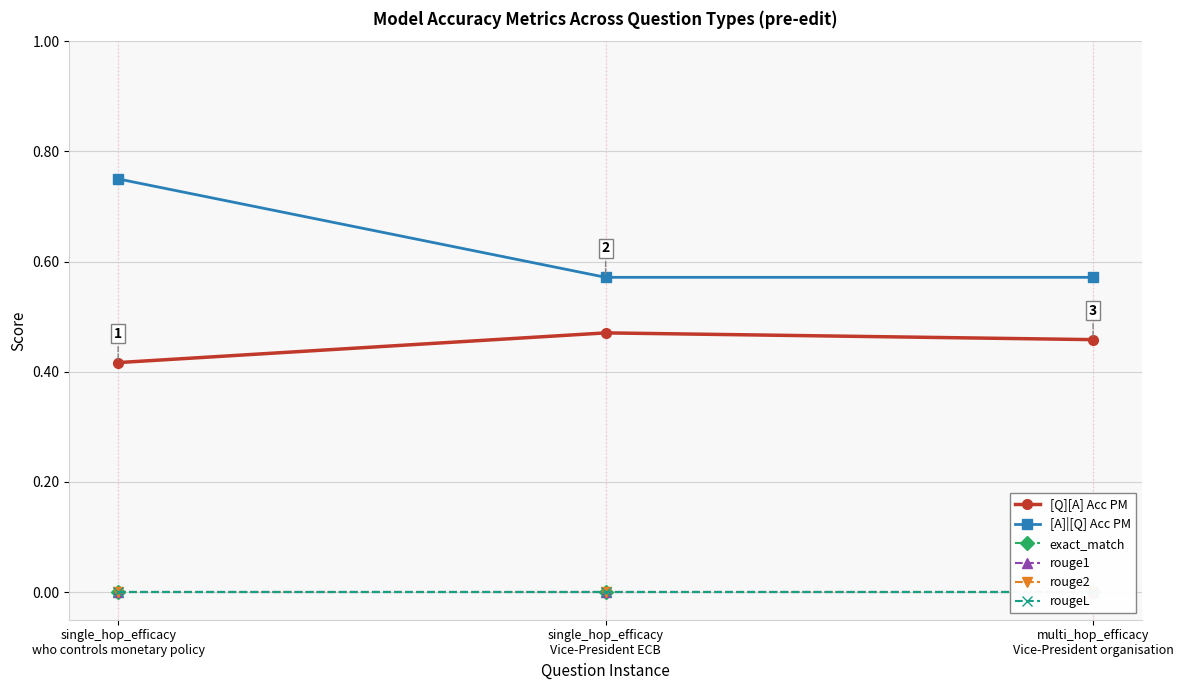

At which category does the chart reach its peak across all series?

single_hop_efficacy
who controls monetary policy